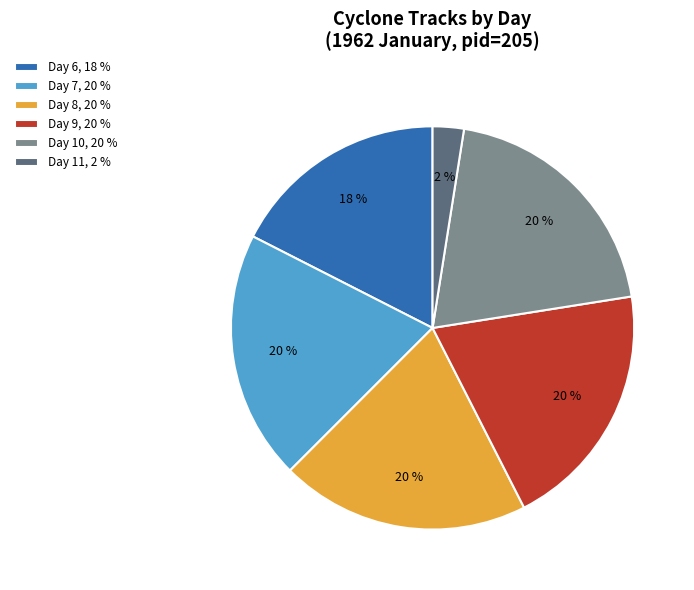

Count the number of slices in the pie.

6